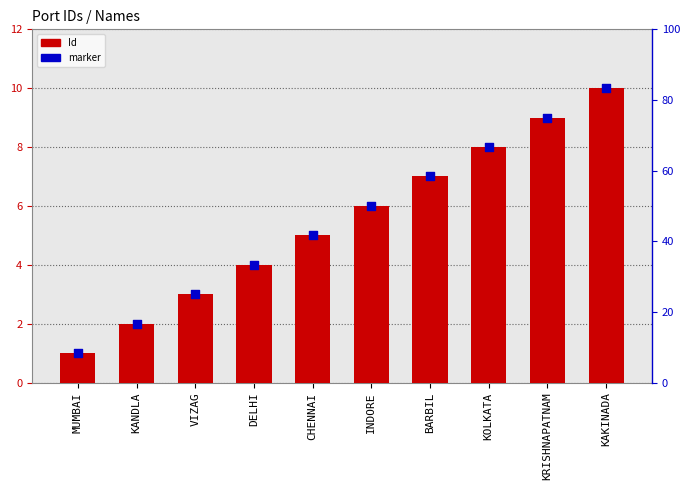

Which series has the largest Y range (max minus min)?

Id